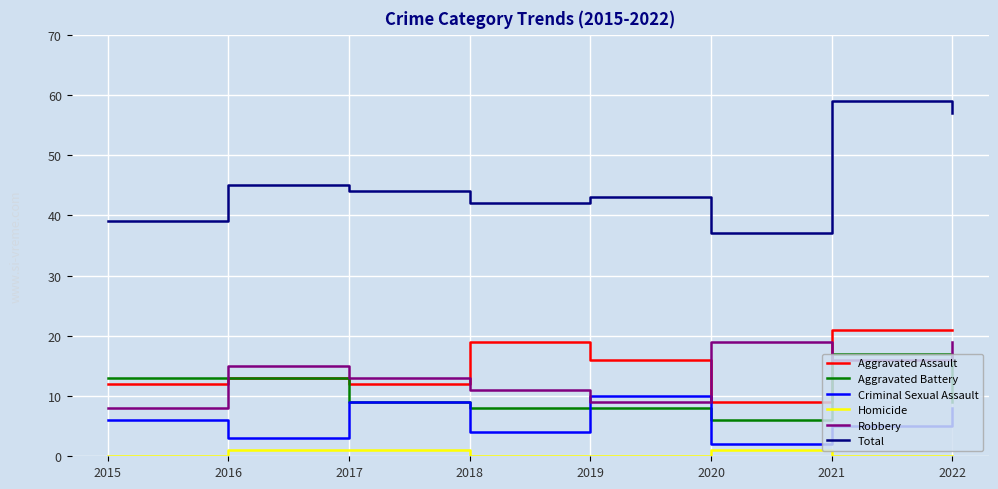

Which series has the largest range (max minus min)?

Total